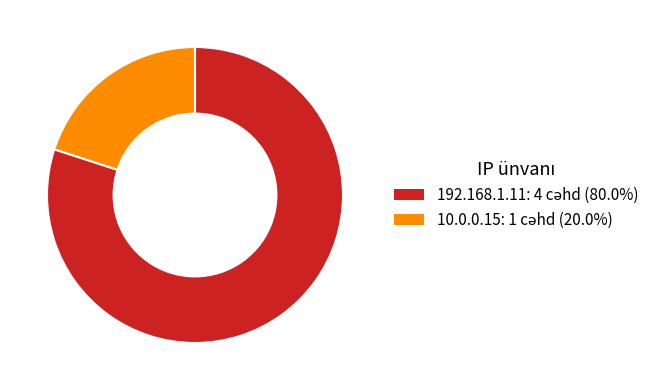

Is there a majority slice in this chart?

Yes